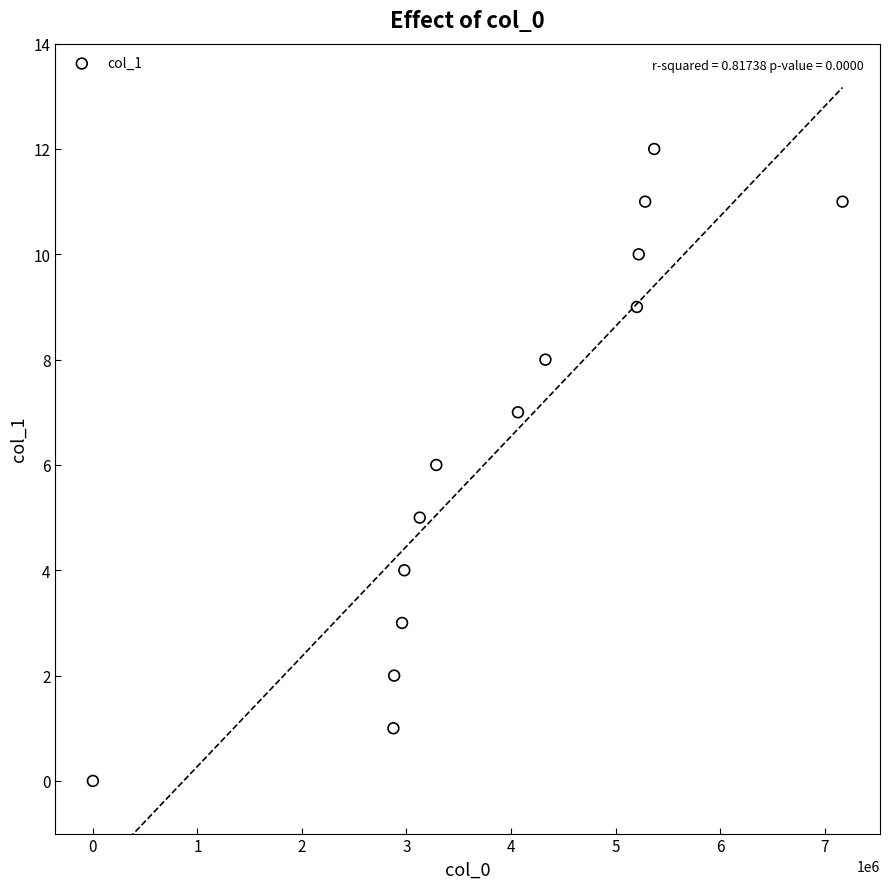

What is the range of X values (max minus min)?

7171348